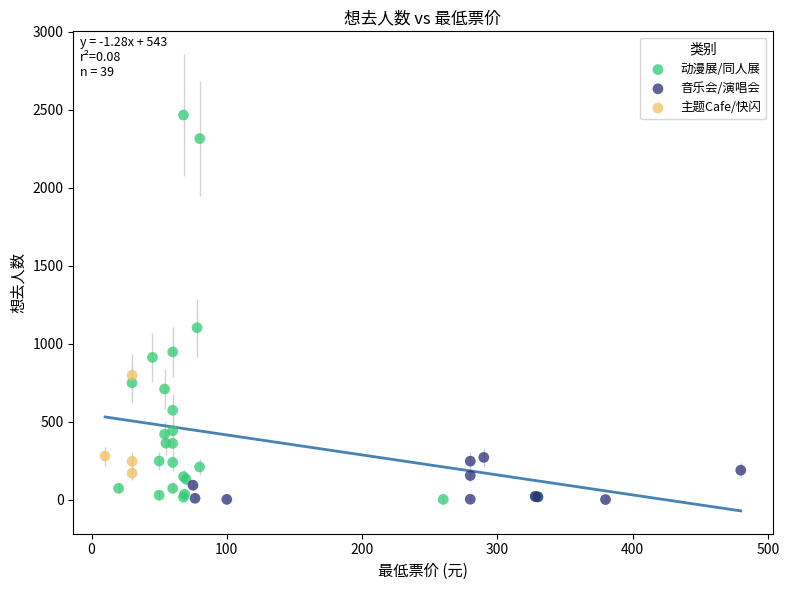

Which series contains the highest Y value?

动漫展/同人展